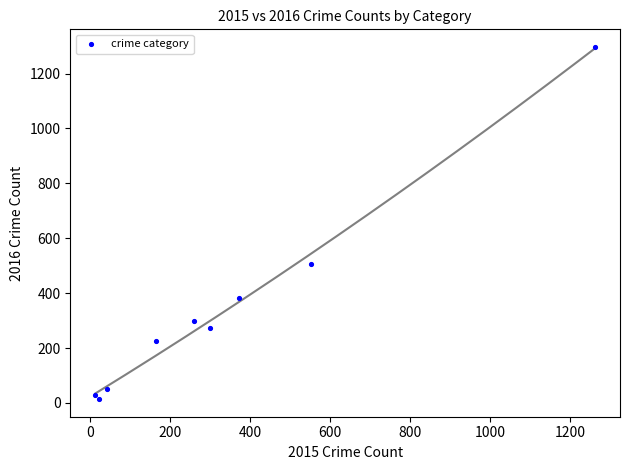

What Y value in the scatter plot is closest to 655?

505